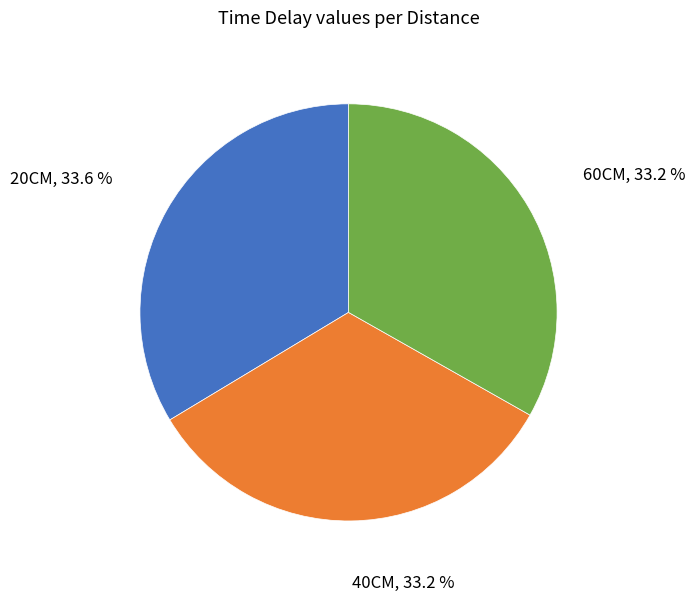

Is there a majority slice in this chart?

No